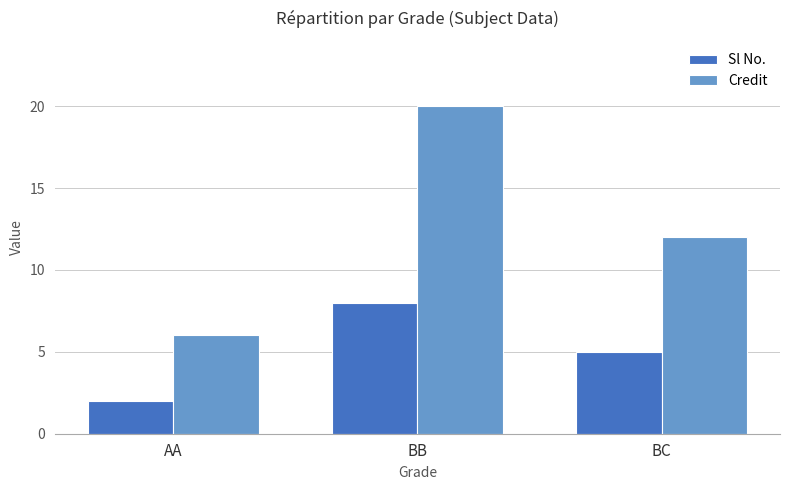

How many bars are there in total?

6